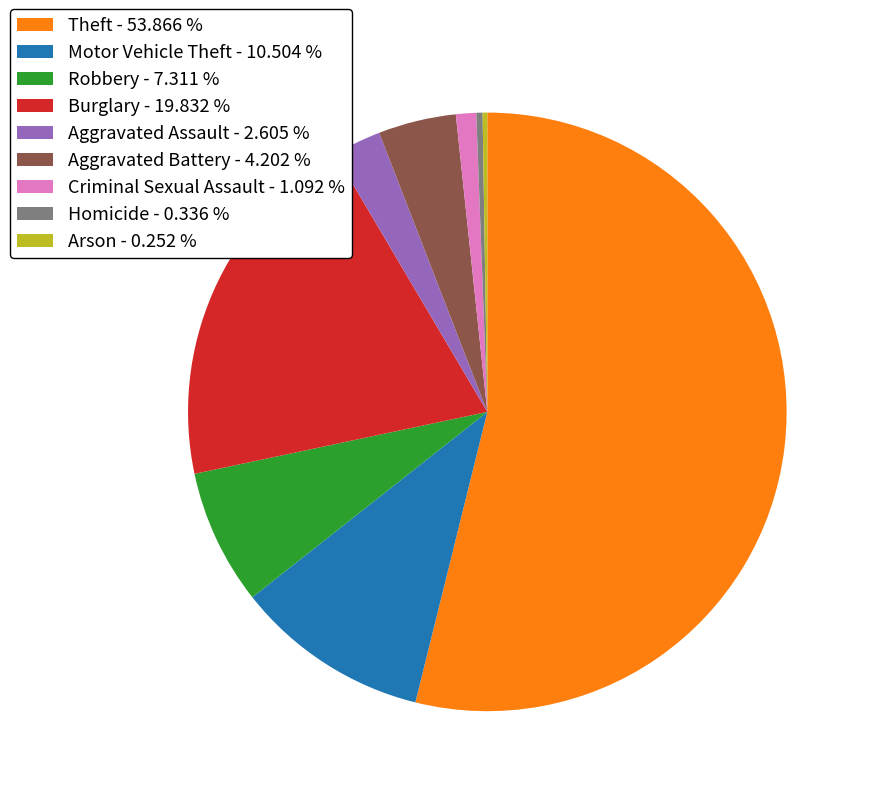

Between Motor Vehicle Theft and Robbery, which is larger?

Motor Vehicle Theft